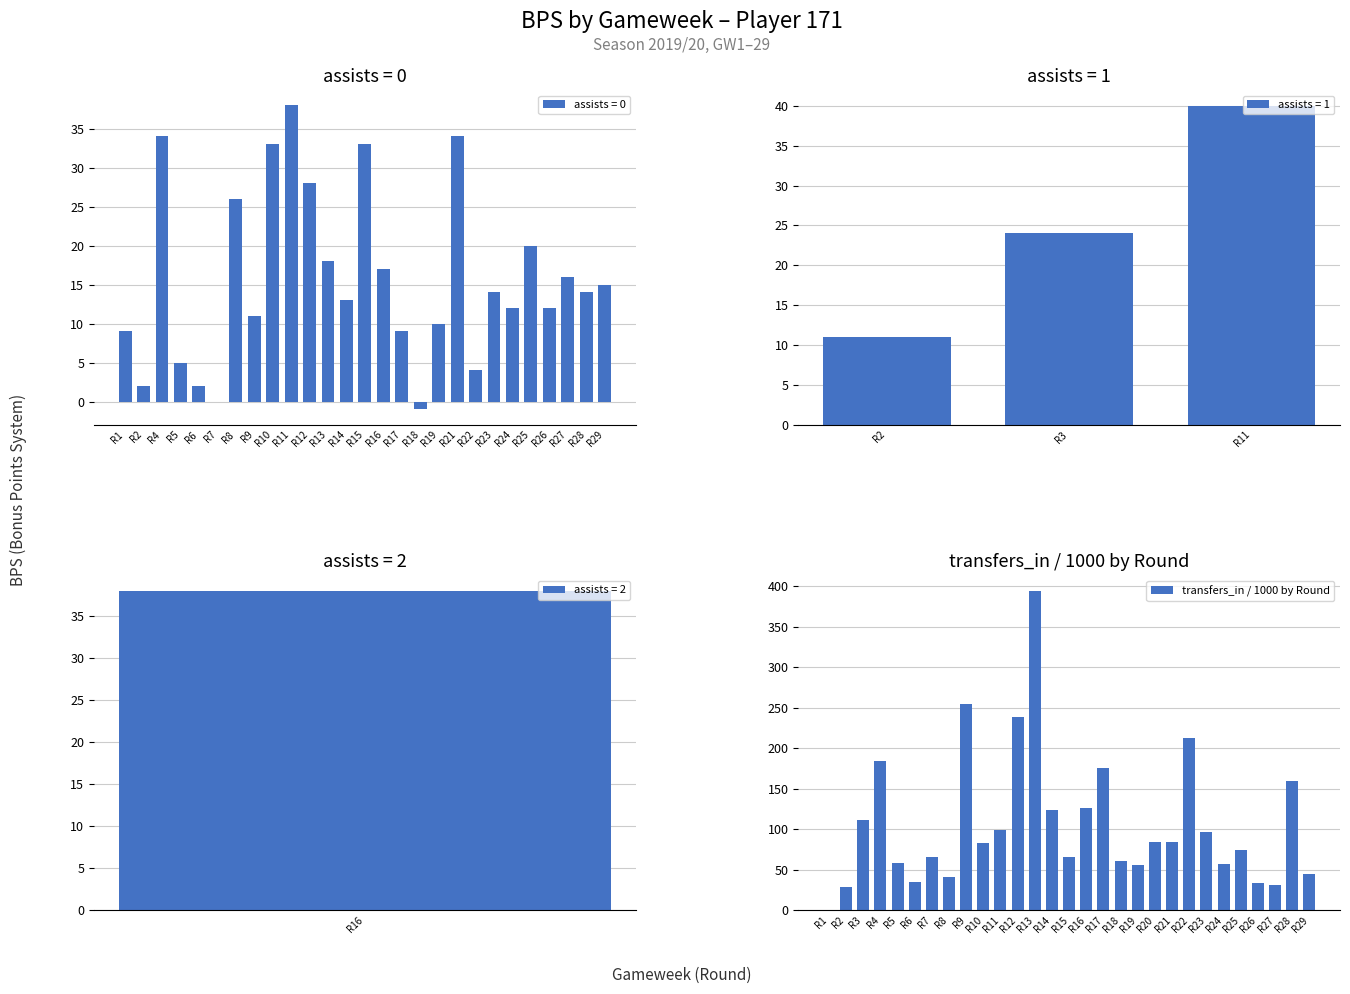

True or false: transfers_in / 1000 by Round has a value of 81 at R14.

False